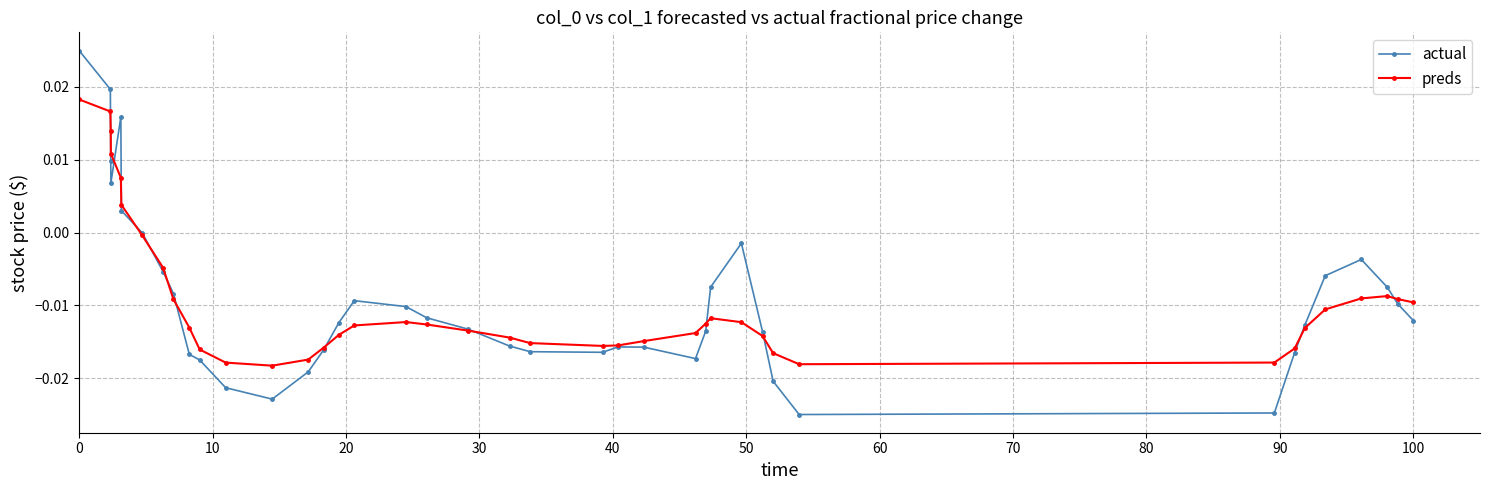

True or false: actual has more than 0 points higher than both neighbors.

True